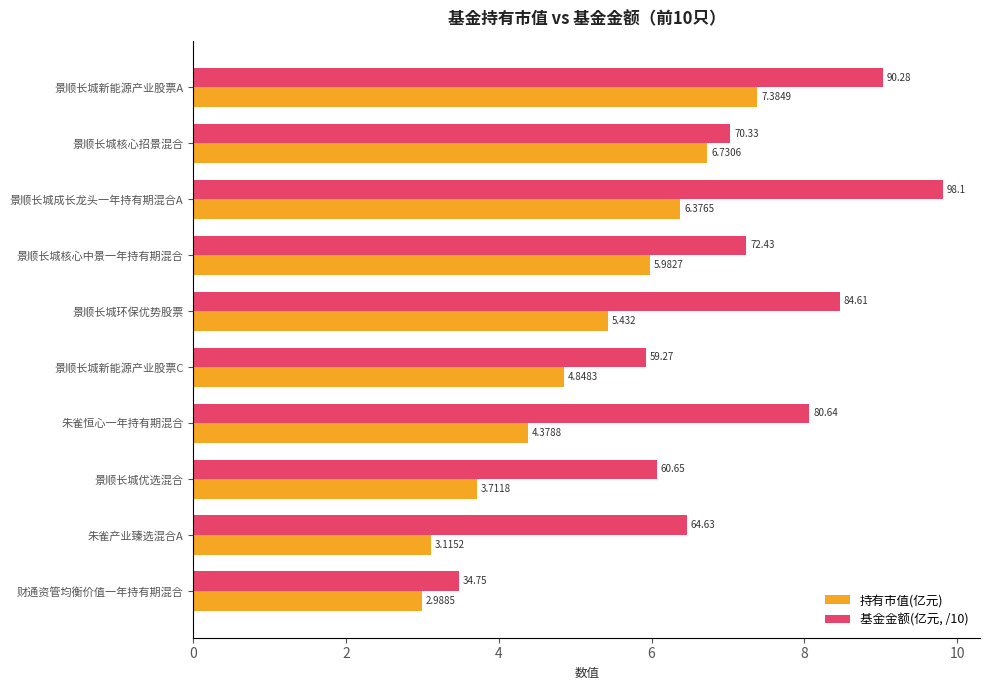

What are all the series names shown in the legend?

持有市值(亿元), 基金金额(亿元, /10)